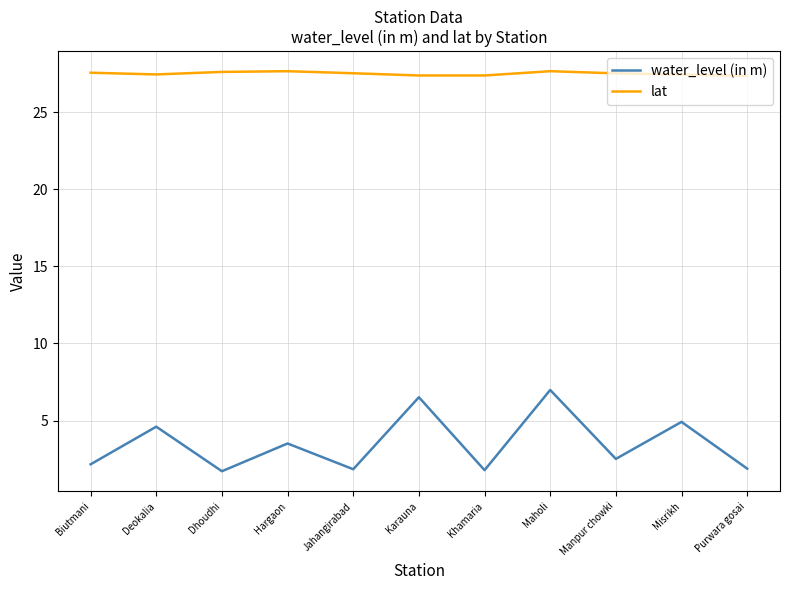

List the series in order of their peak value, highest first.

lat, water_level (in m)